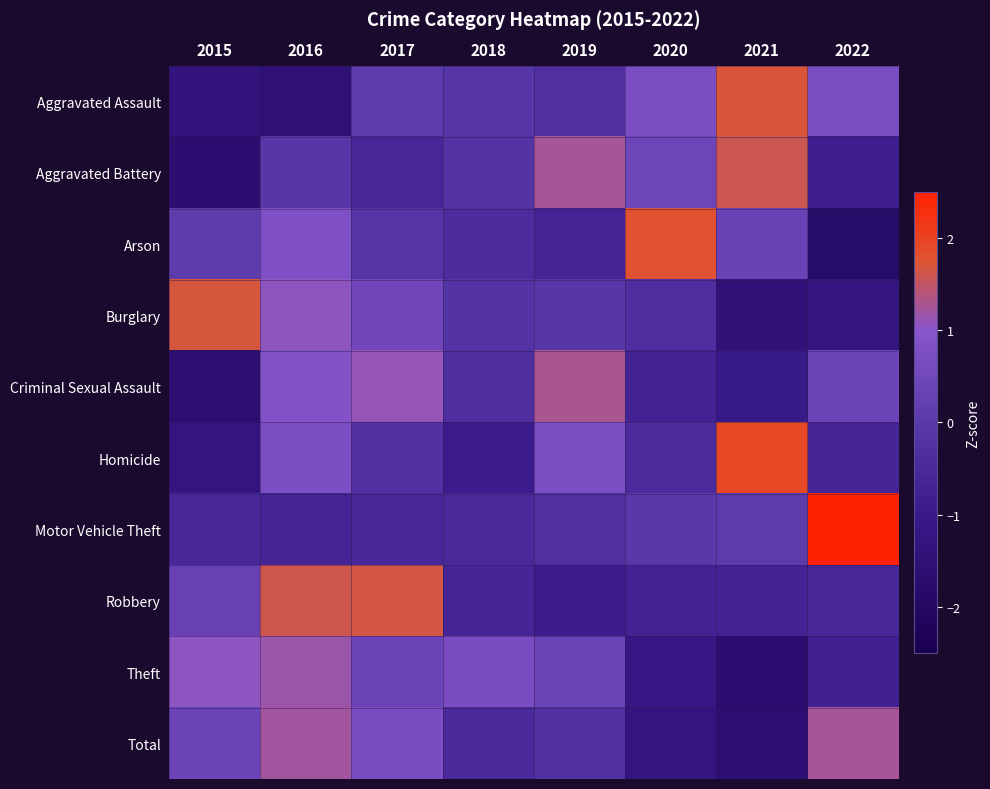

At how many categories does at least one series exceed 1?

7